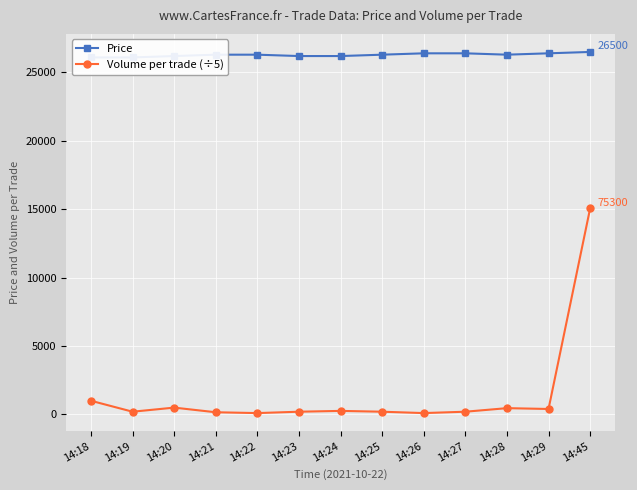

What is the difference between the maximum and second lowest values in the Volume per trade (÷5) series?

14960